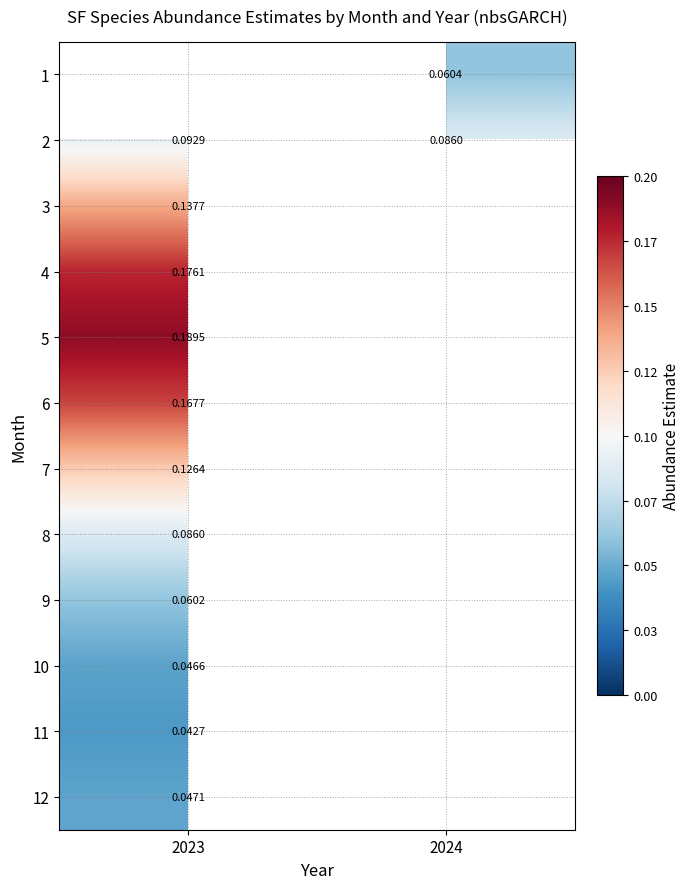

How many values in 6 are above zero?

1